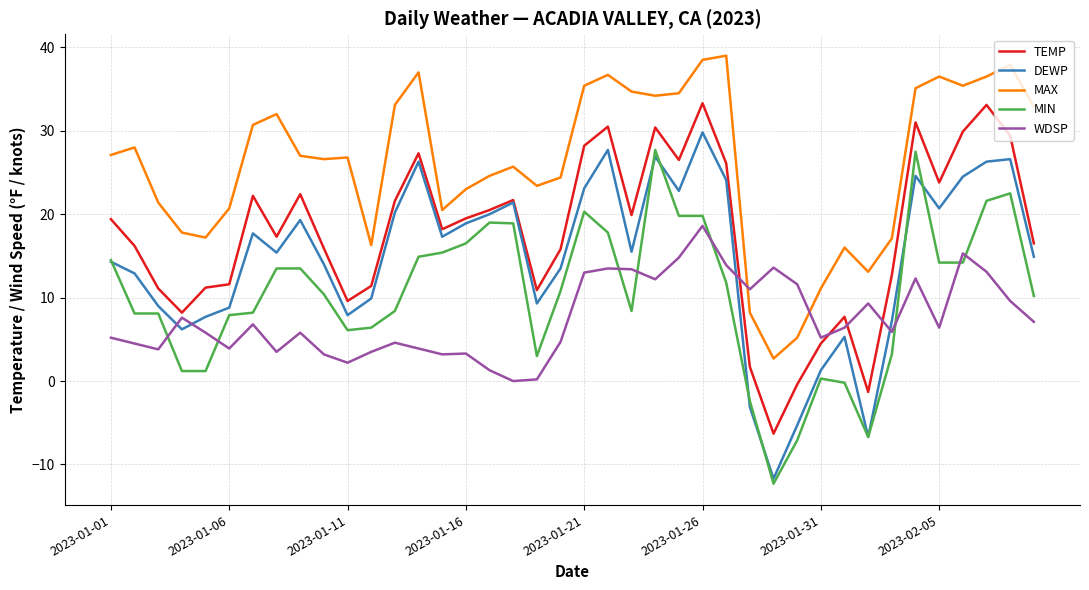

True or false: TEMP and MAX cross at least once.

False